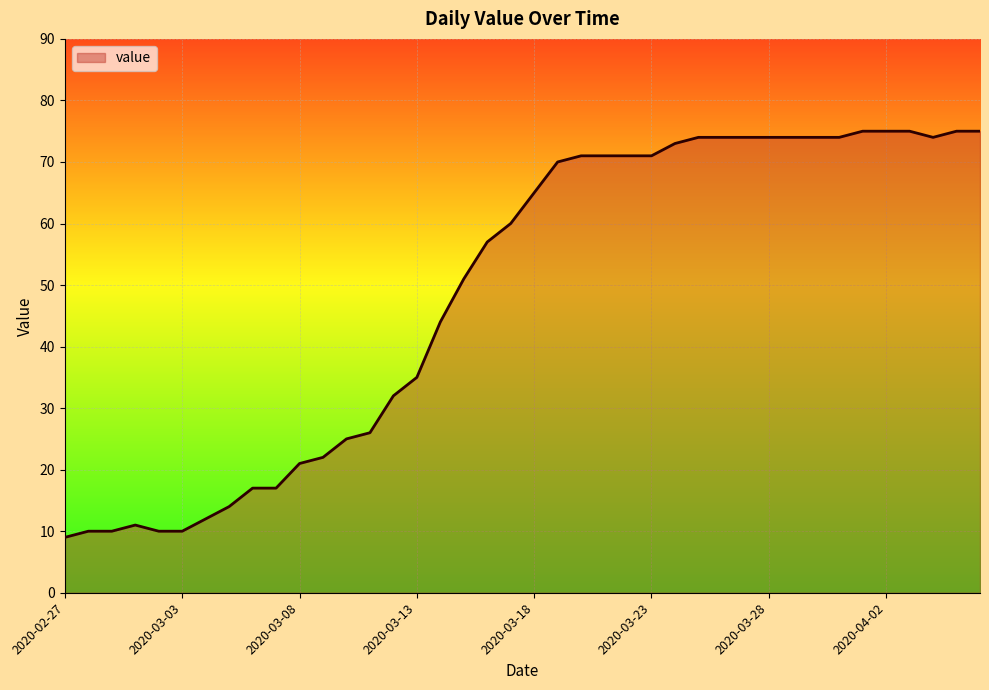

What is the smallest value displayed?

9